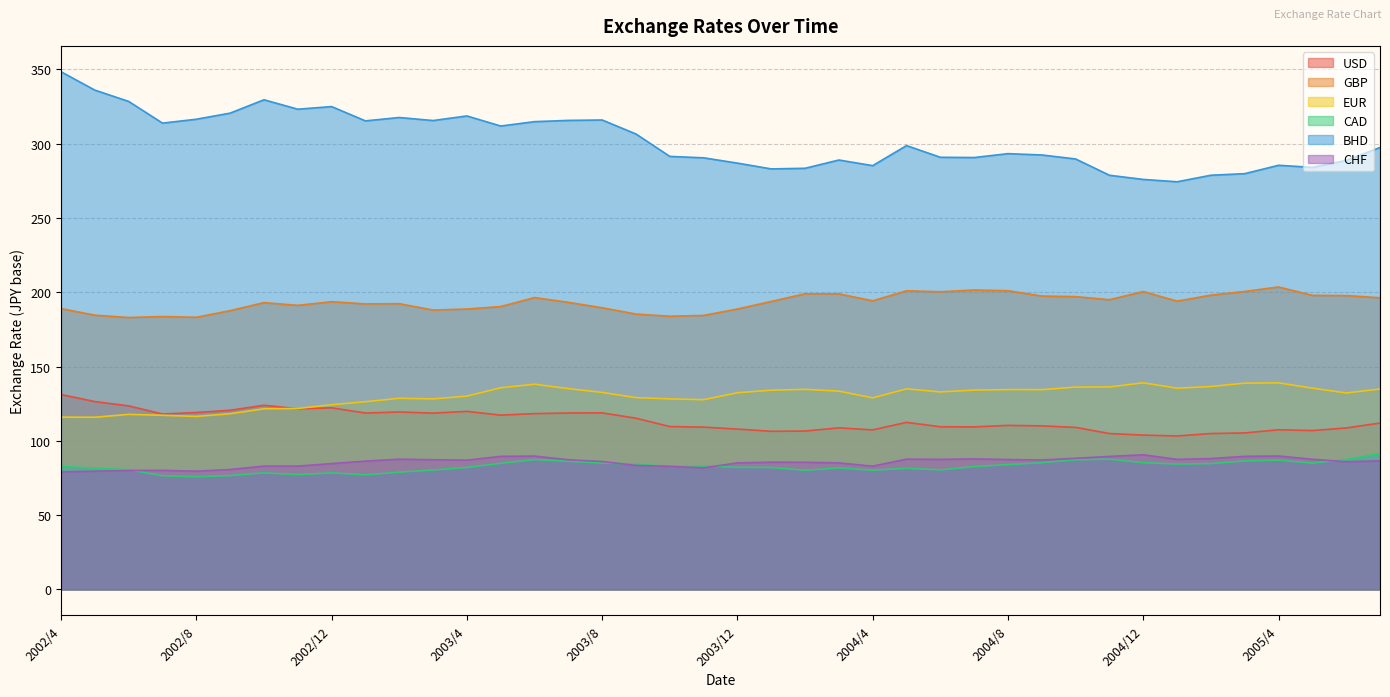

What is the spread (max minus min) of values at 2004/9?

207.0